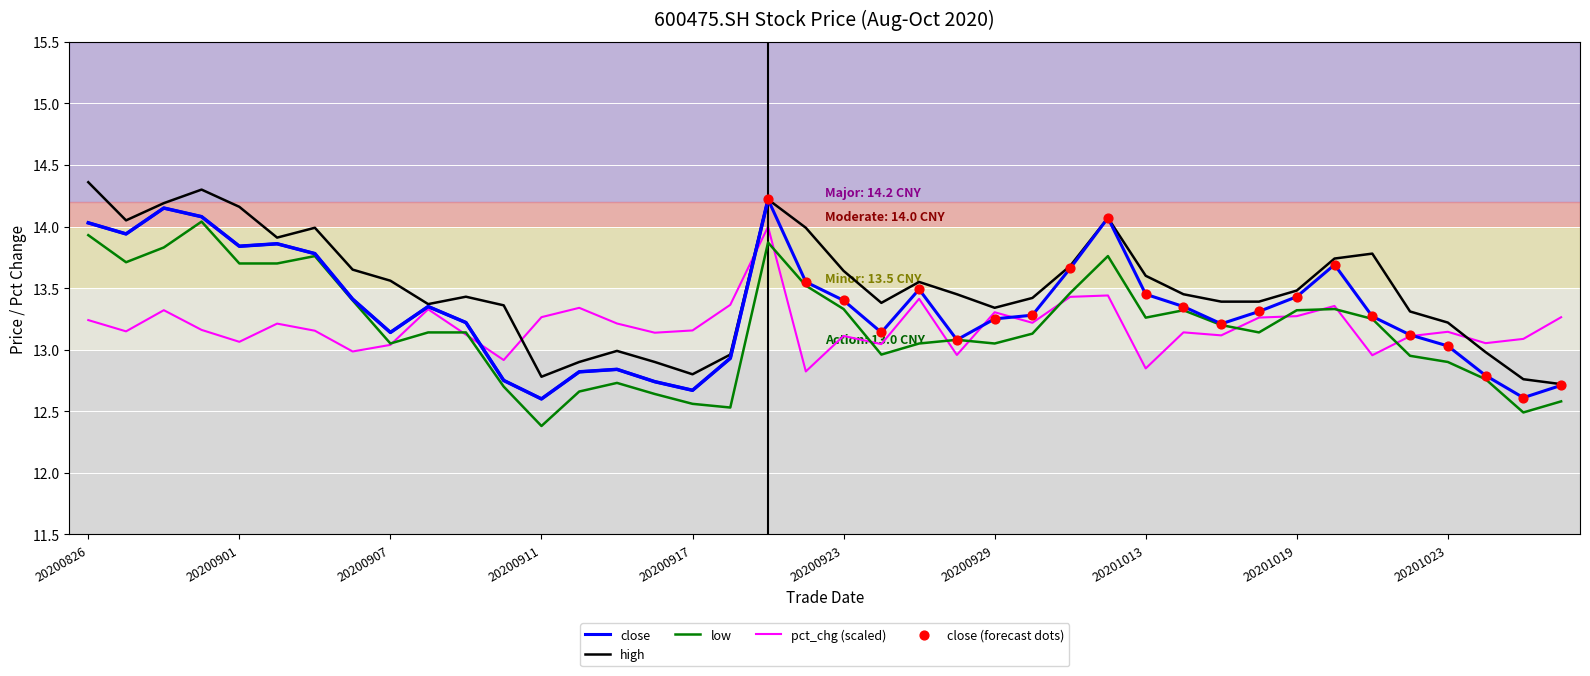

Which series has the largest total across all categories?

high